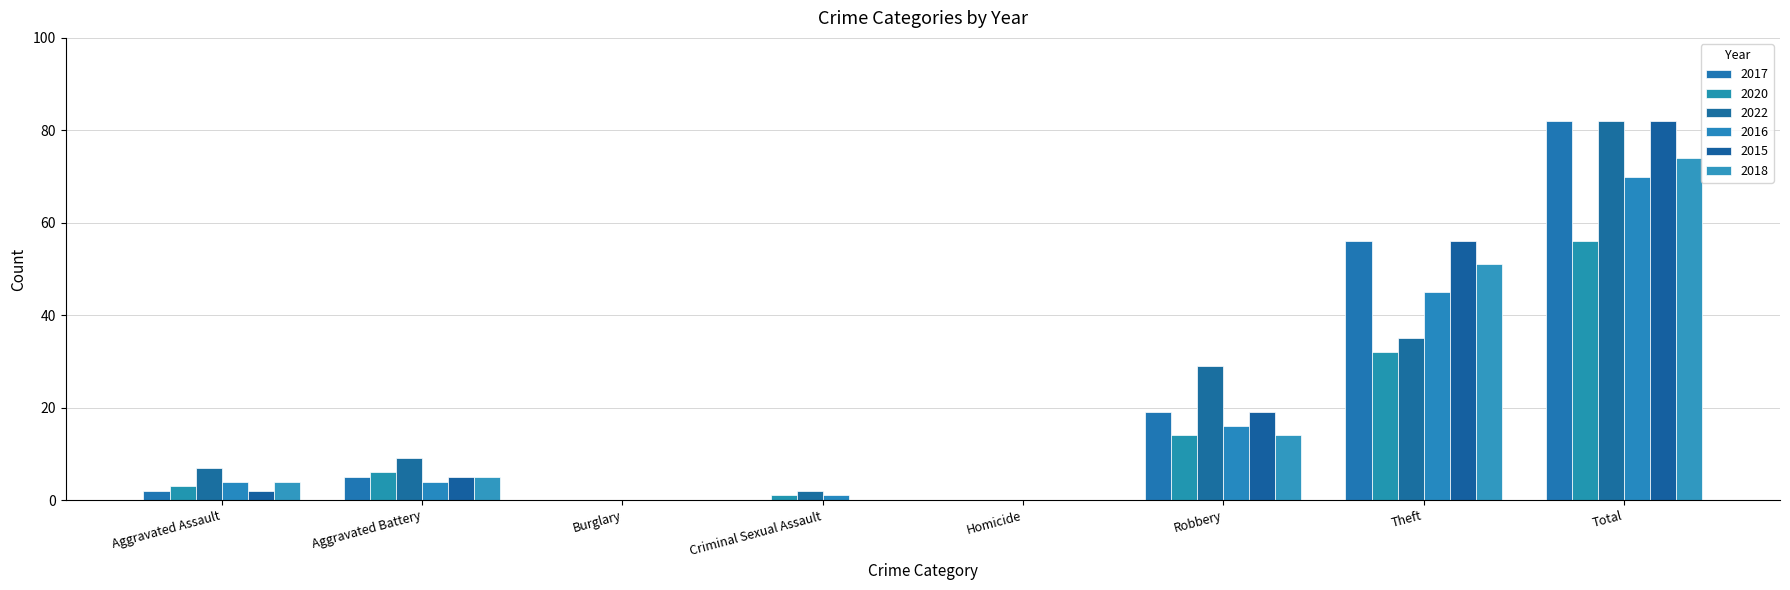

Which series has the widest spread of values?

2017